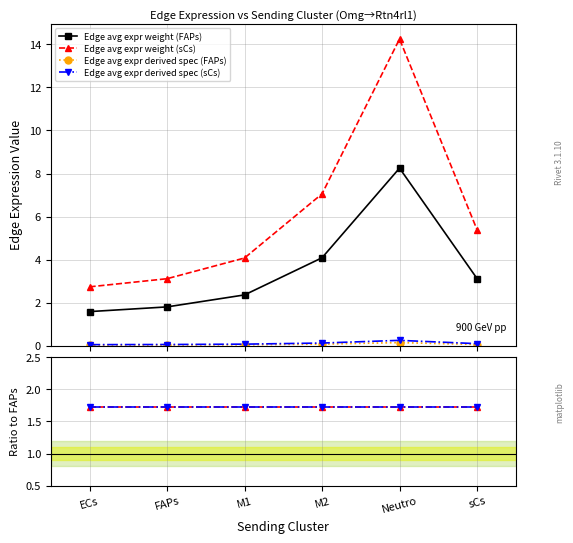

How many lines are shown in the chart?

6